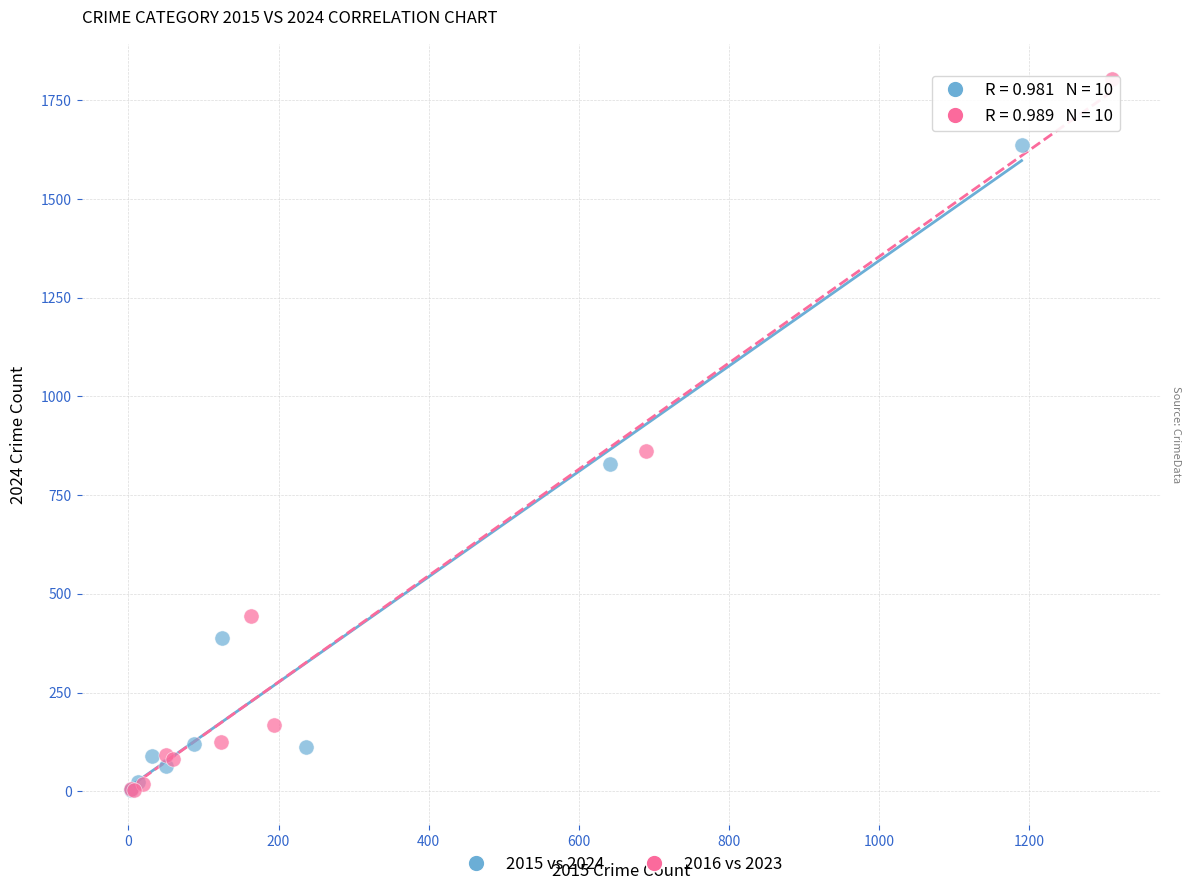

Which series contains the highest Y value?

2016 vs 2023